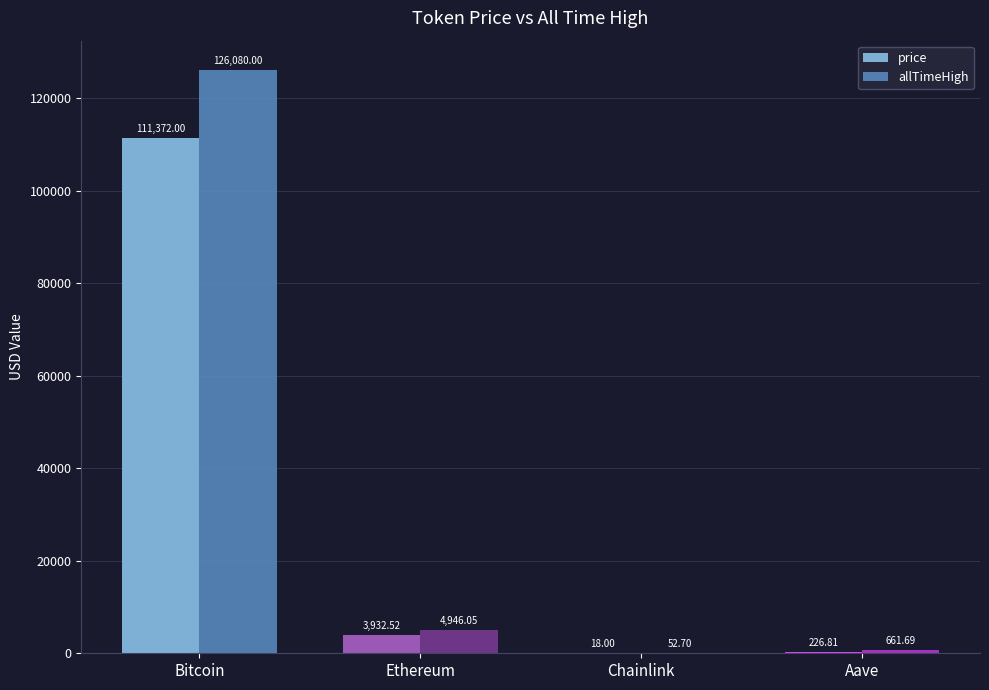

Which series changed the most between Ethereum and Aave?

allTimeHigh